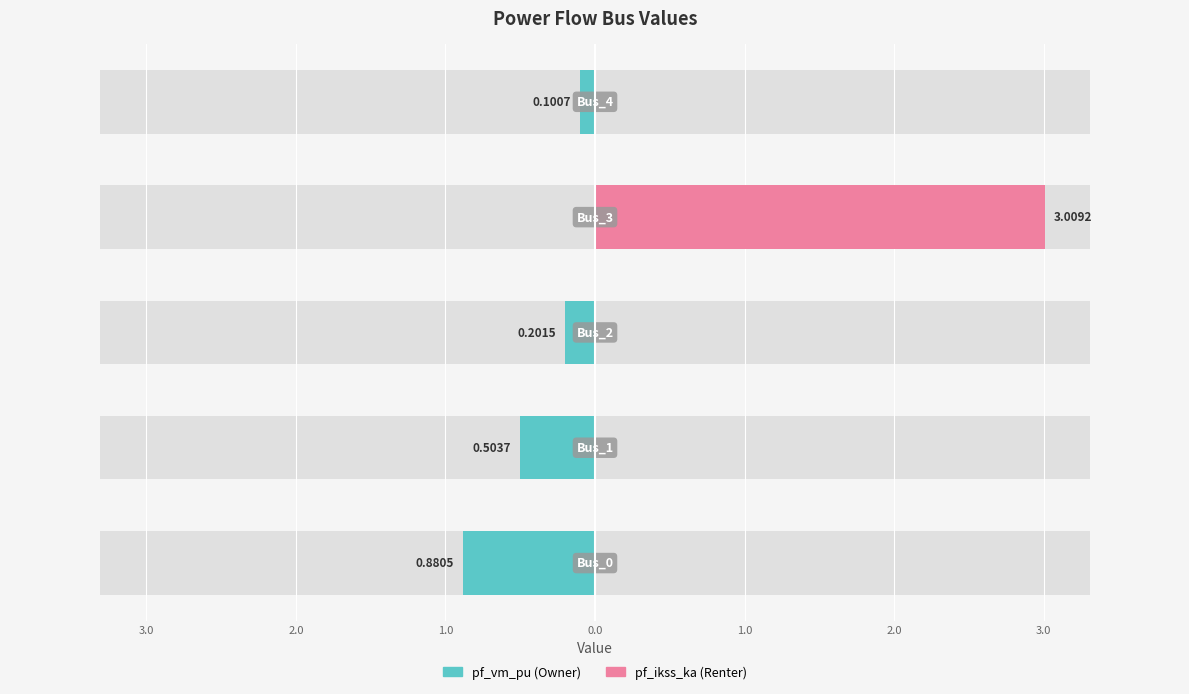

Between 2.0 and 1.0, which series saw the biggest shift?

pf_ikss_ka